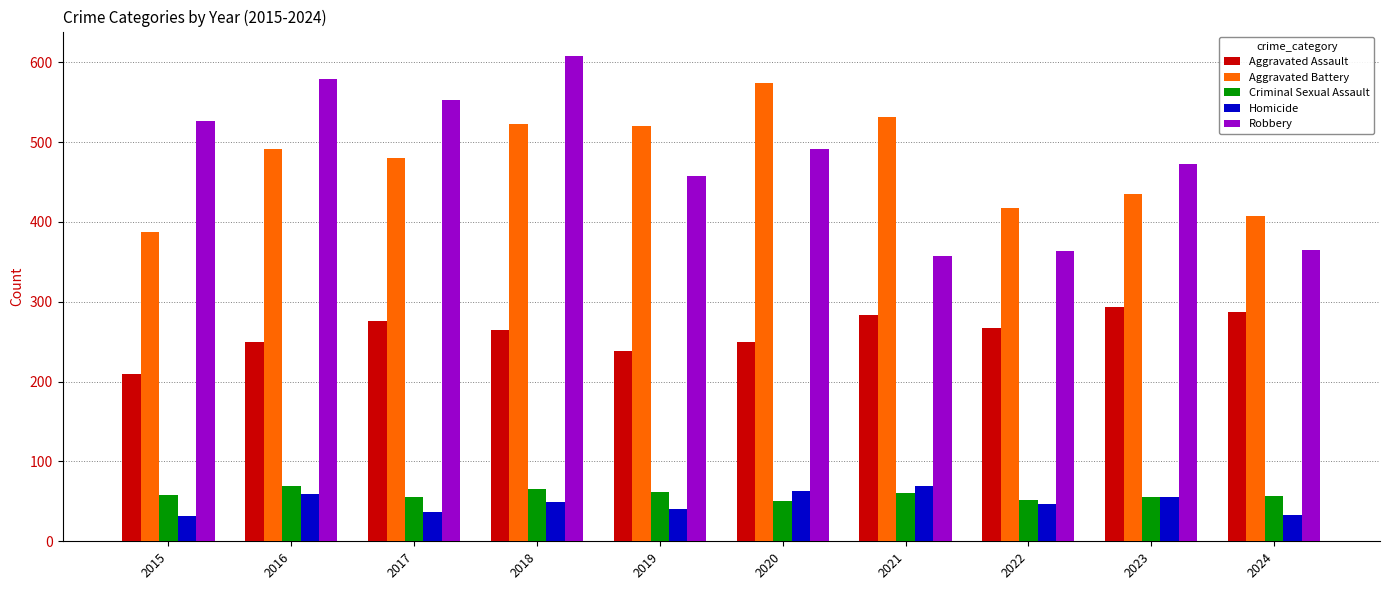

At 2019, list the series in order from largest to smallest.

Aggravated Battery, Robbery, Aggravated Assault, Criminal Sexual Assault, Homicide